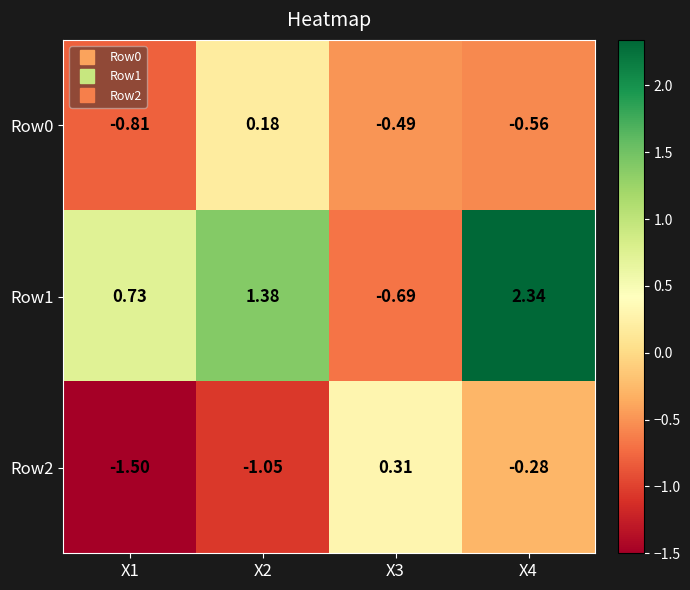

What is the spread (max minus min) of values at X1?

2.2